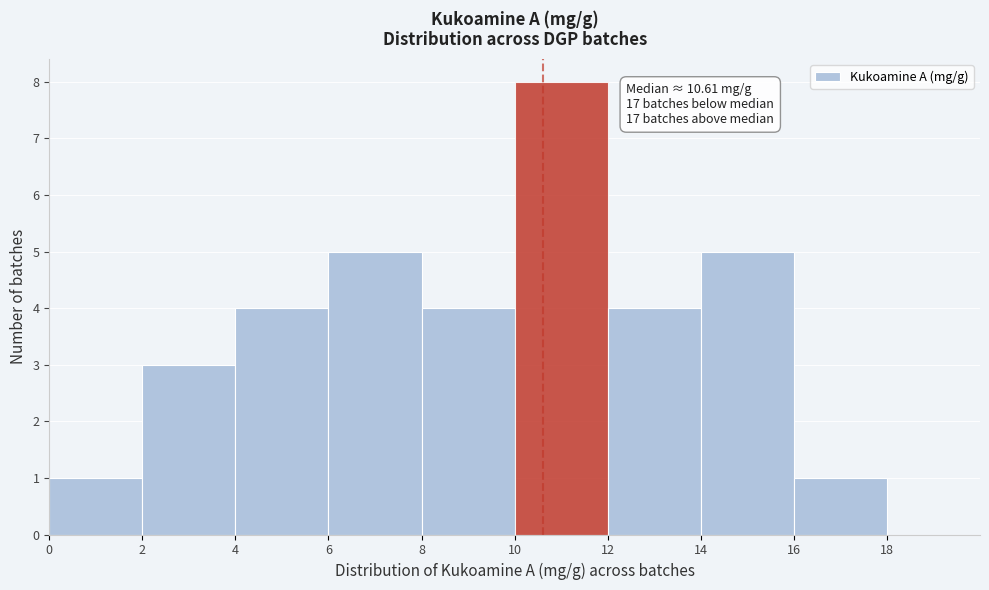

Over which range of the x-axis is the bar tallest?

10 to 12